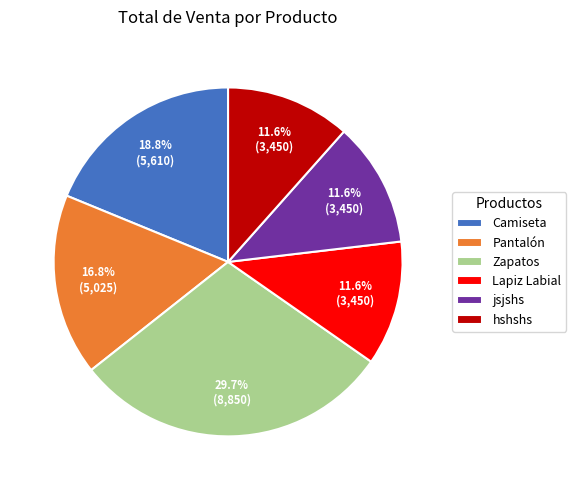

The Camiseta slice represents 19% of the pie. True or false?

True